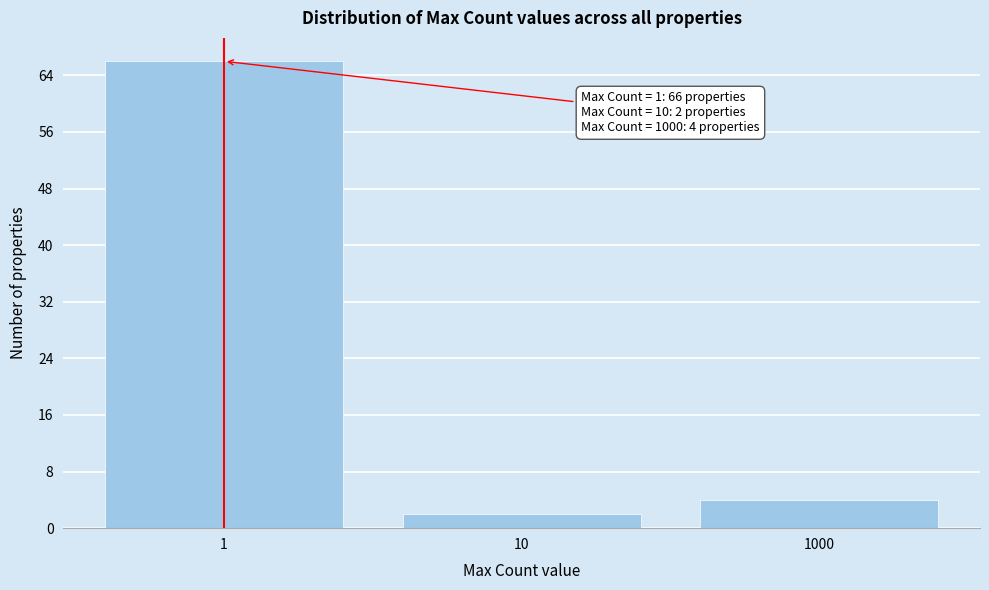

Reading left to right, extract all data points from this chart.

66	2	4